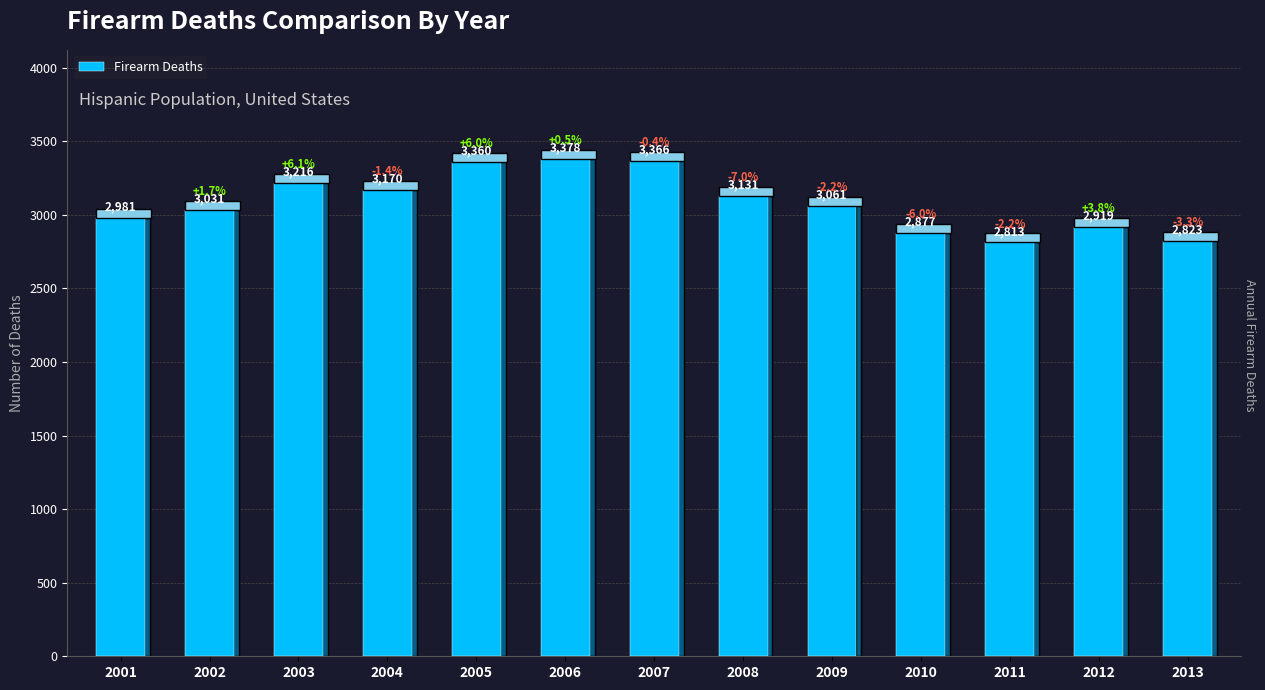

Which category has the highest value across all series?

2006